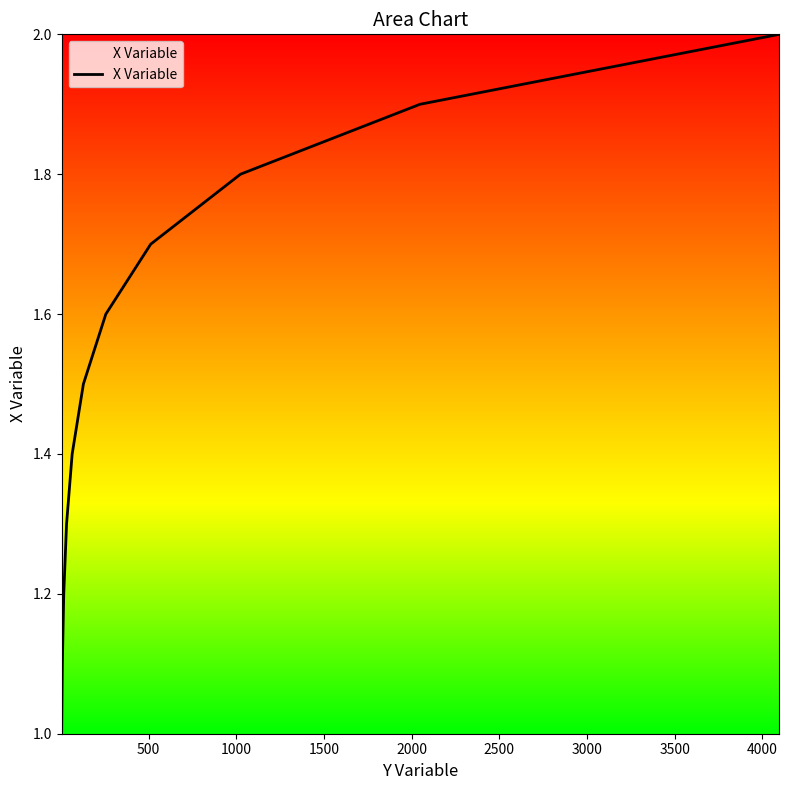

Reading right to left, transcribe all the data shown in this chart.

2.0	1.9	1.8	1.7	1.6	1.5	1.4	1.3	1.2	1.1	1.0